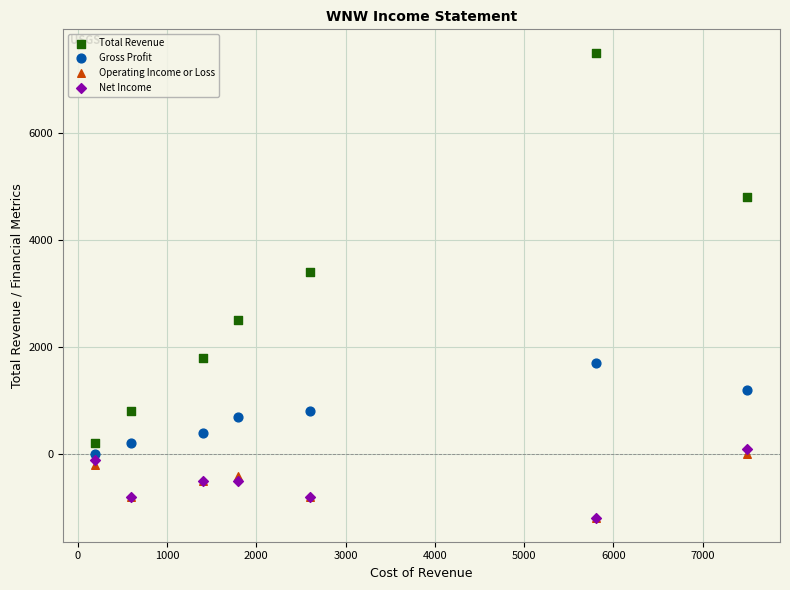

Which series contains the highest Y value?

Total Revenue